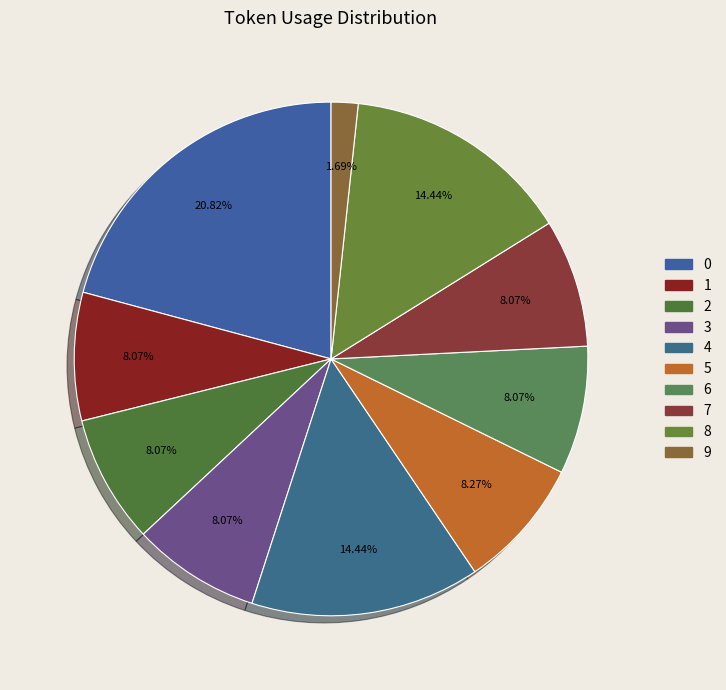

The 2 slice represents 1% of the pie. True or false?

False